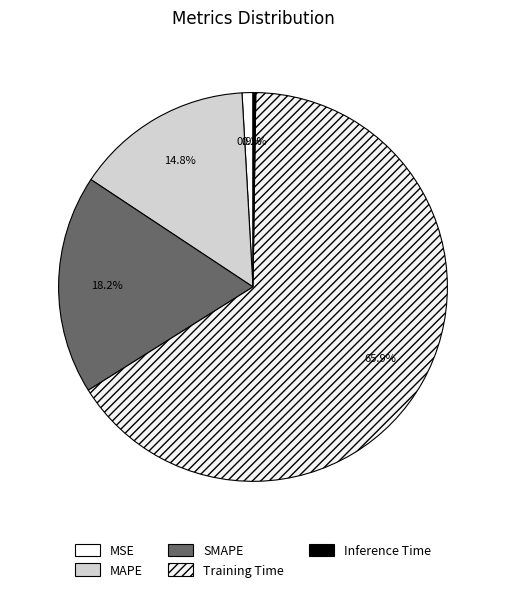

Do MSE and Inference Time together represent more than half of the pie?

No